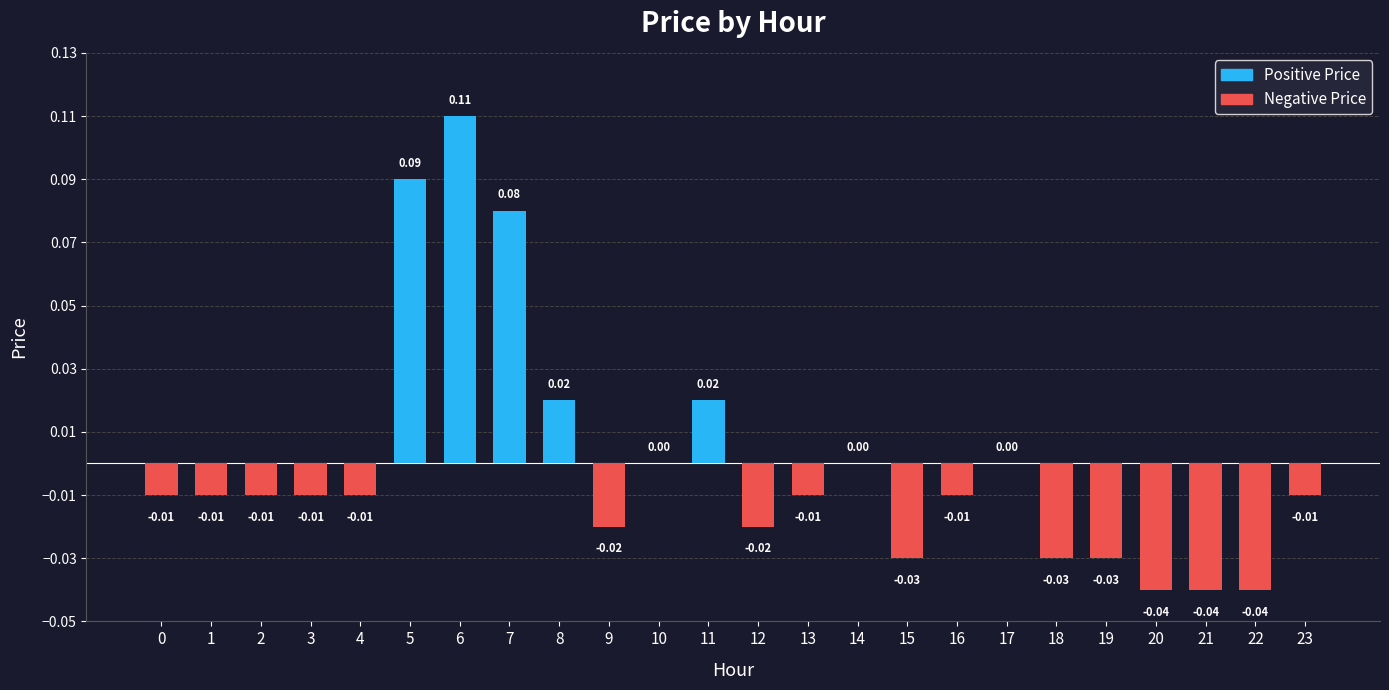

Between 7 and 14, which is larger?

7